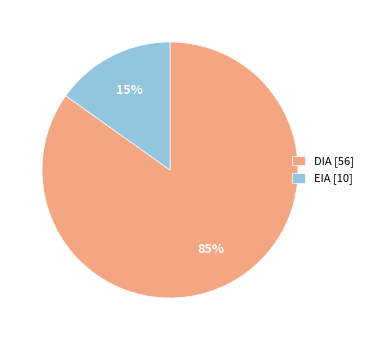

Which slice is the smallest?

EIA